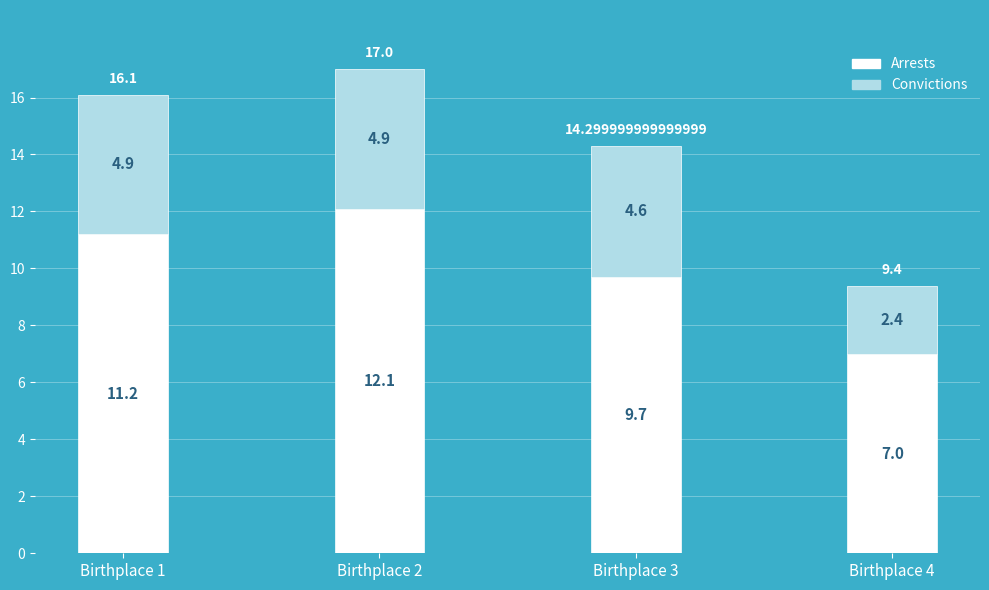

What is the total value across all series at Birthplace 4?

9.4